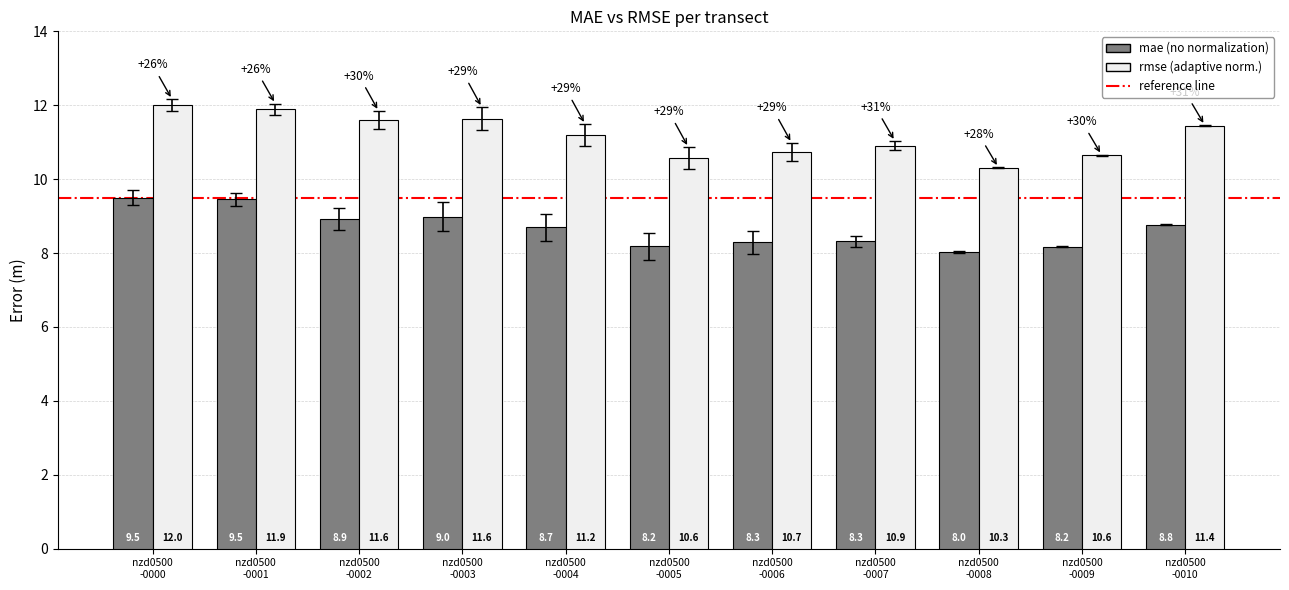

What position from the left is nzd0500
-0003?

4